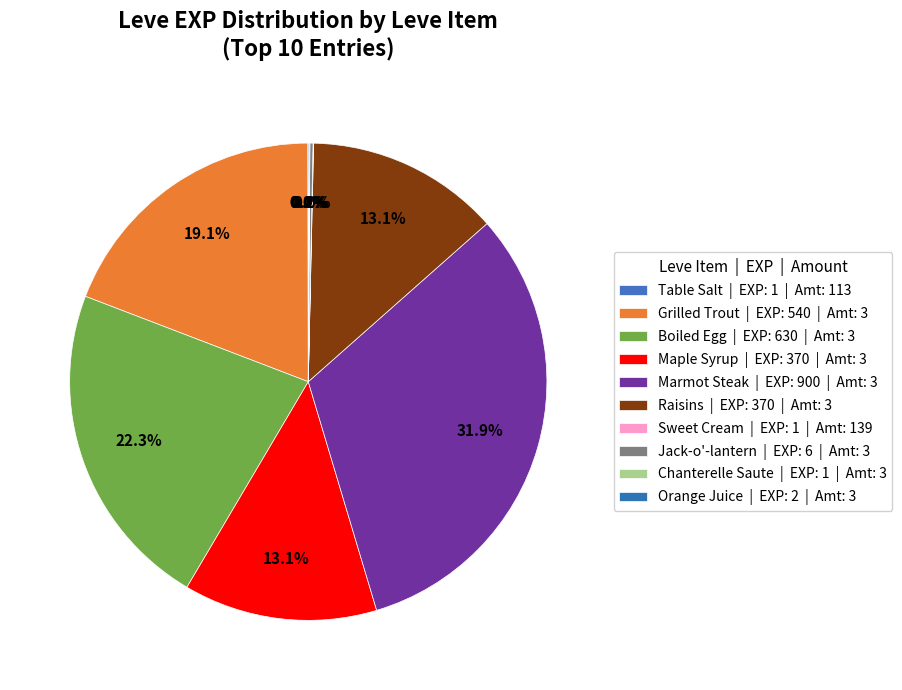

Does any single category account for the majority?

No